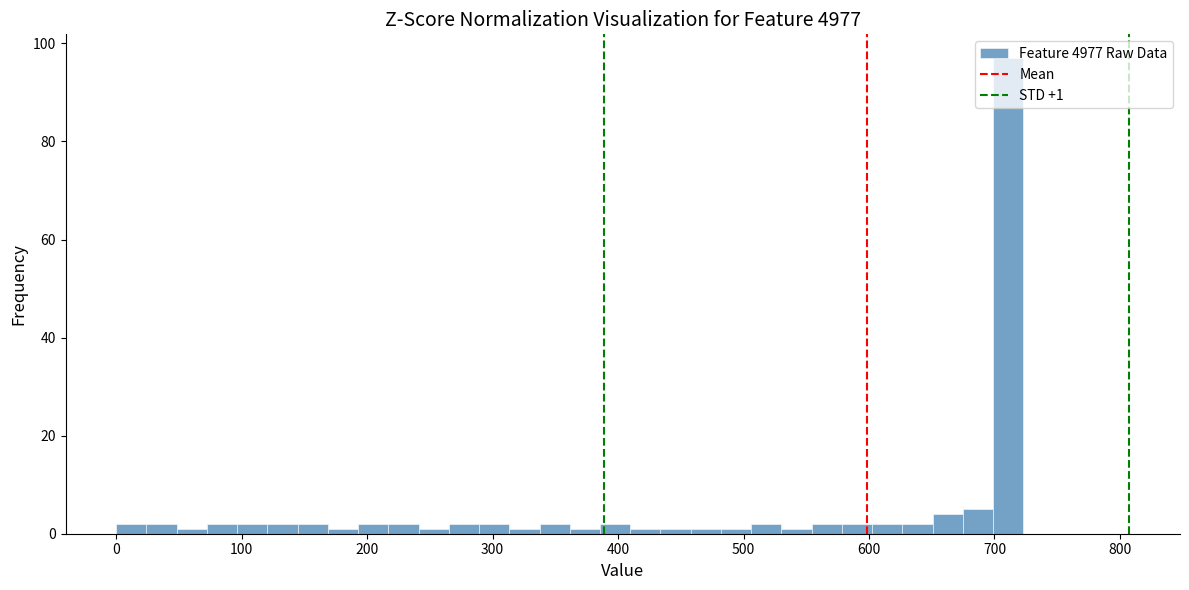

Around what value on the x-axis is the tallest bar? Give the approximate position of its centre, as read against the axis.

710